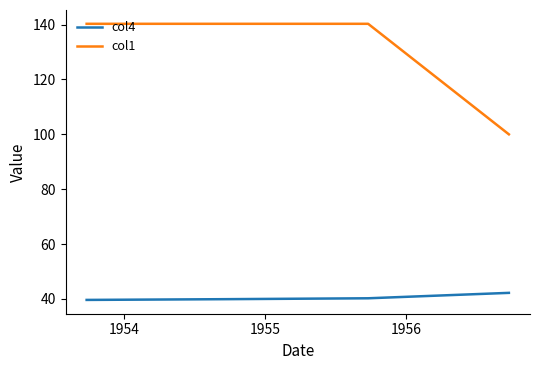

Which series has the largest total across all categories?

col1